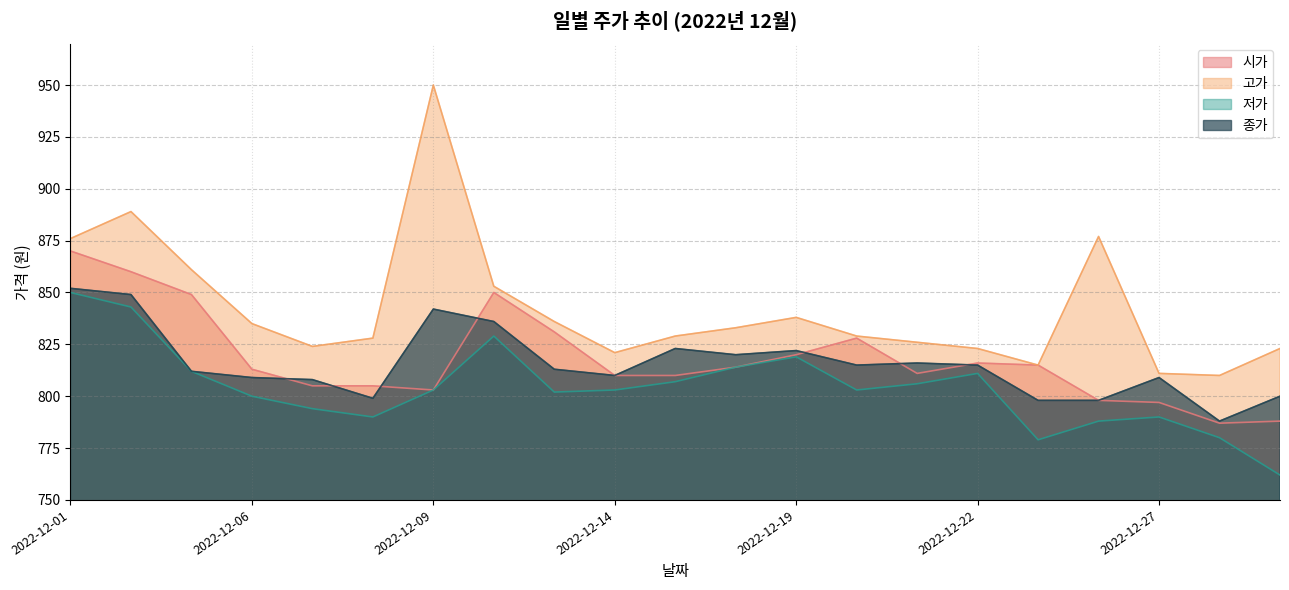

In 시가, how many points are higher than both neighbors (excluding endpoints)?

3